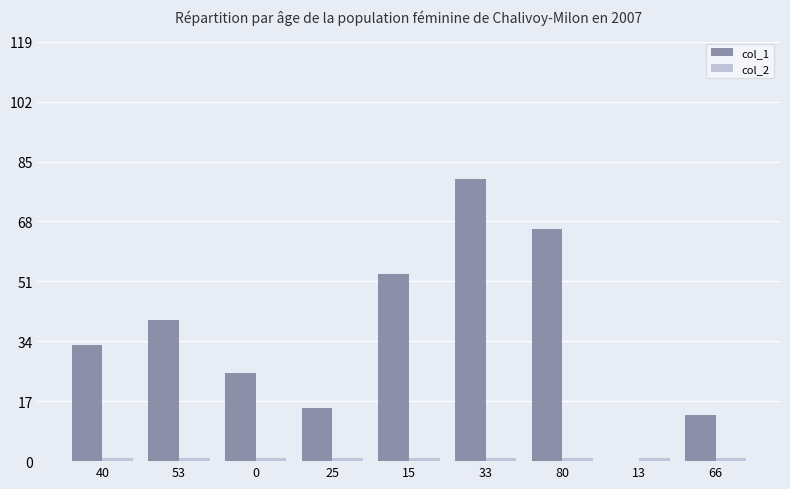

Count the number of data series in this chart.

2